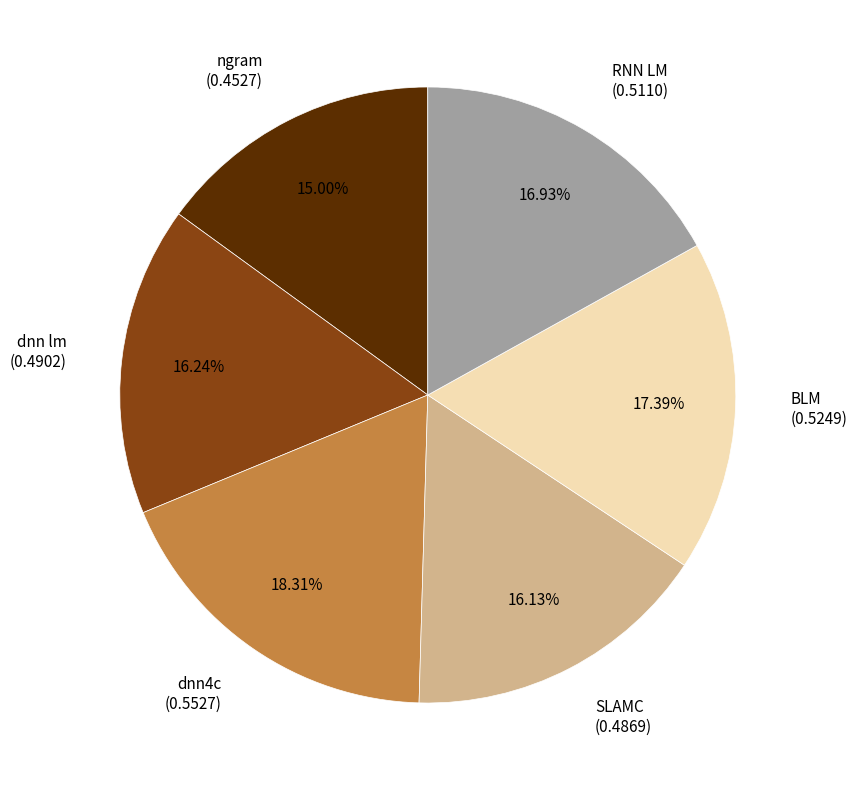

To the nearest percent, what is the difference between the largest and smallest slice percentages?

3%